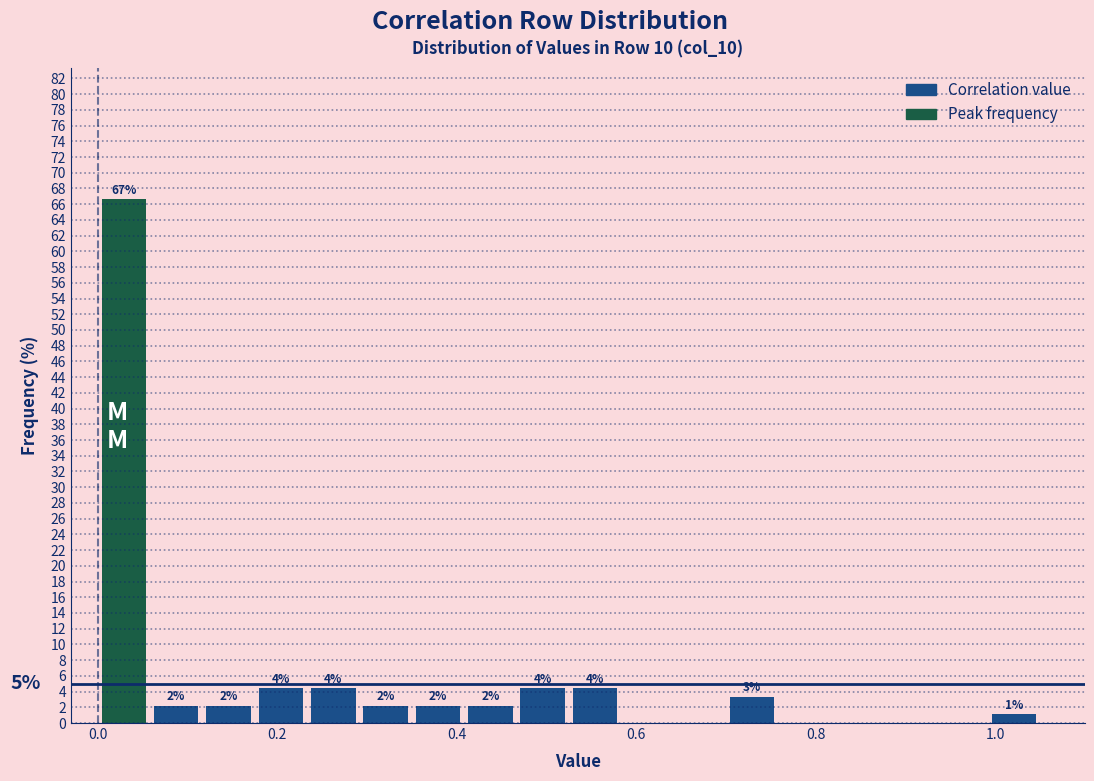

Around what value on the x-axis is the tallest bar? Give the approximate position of its centre, as read against the axis.

0.02